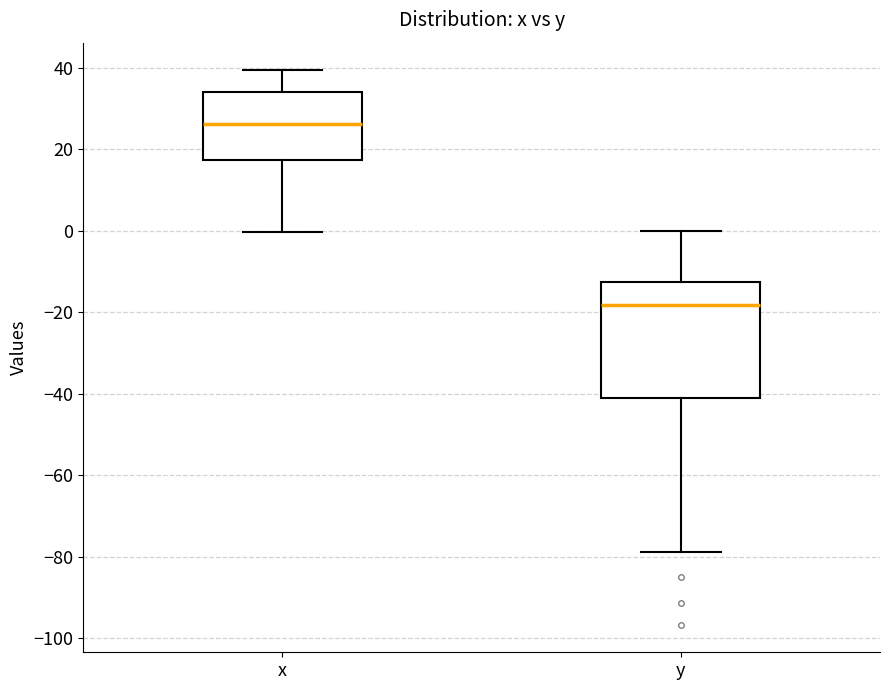

Reading left to right, read every box against the y-axis: the position of its median line, the range the box covers, and the ends of its whiskers. The values are not printed on the chart, so give them approximately, as read against the axis.

x: median 26, box 18 to 34, whiskers 0 to 40
y: median -18, box -42 to -12, whiskers -78 to 0